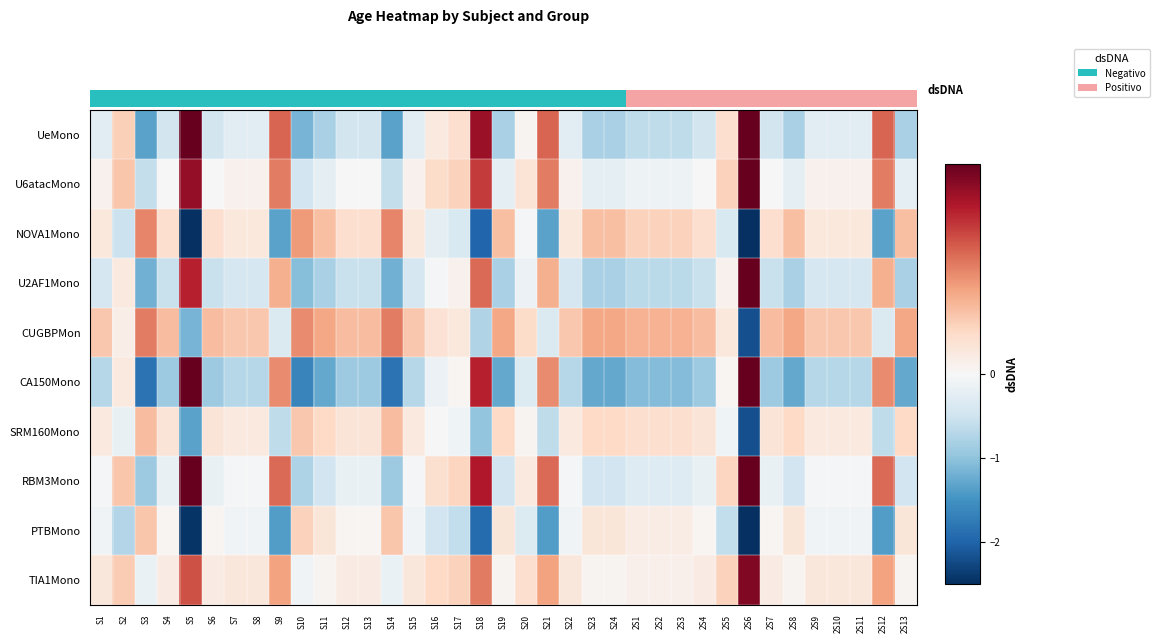

What is the sum of the TIA1Mono values at 2S13 and S1?

0.3